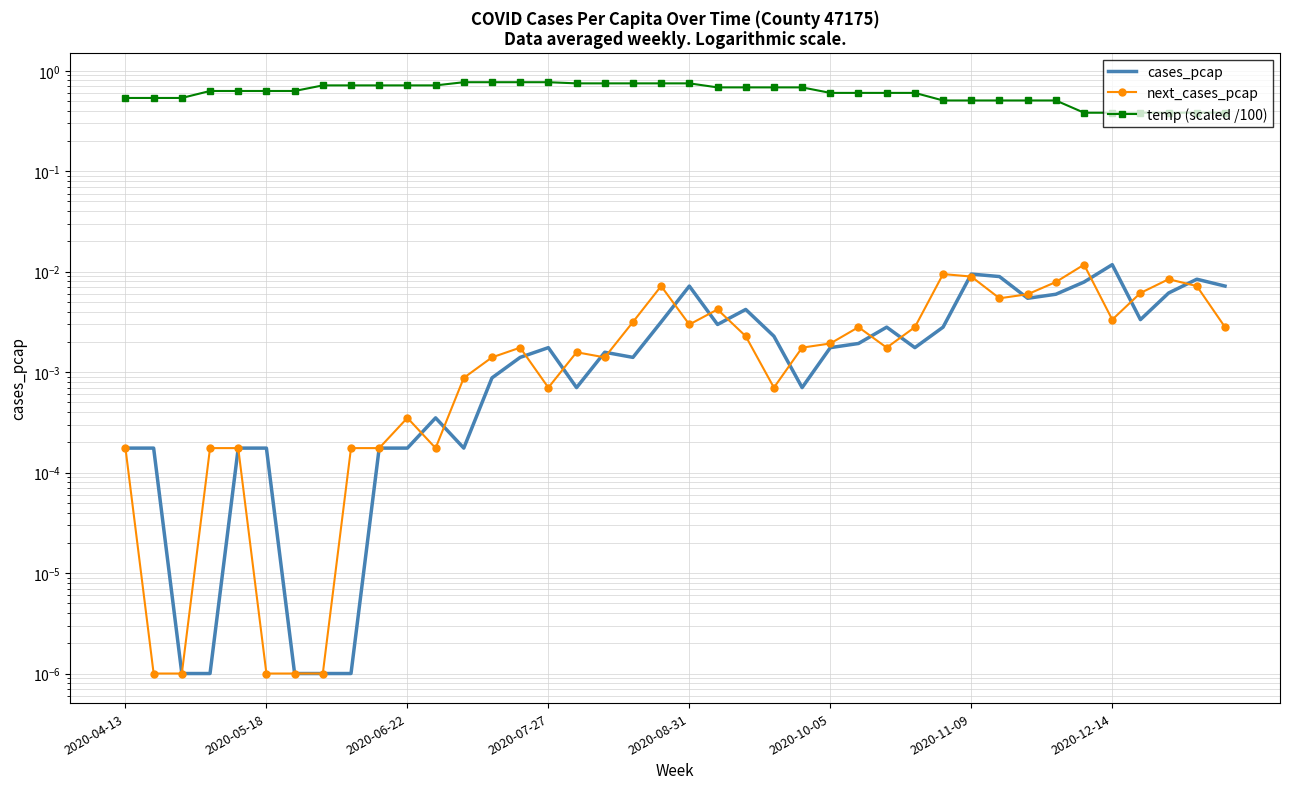

What is the sum of all next_cases_pcap values?

0.1